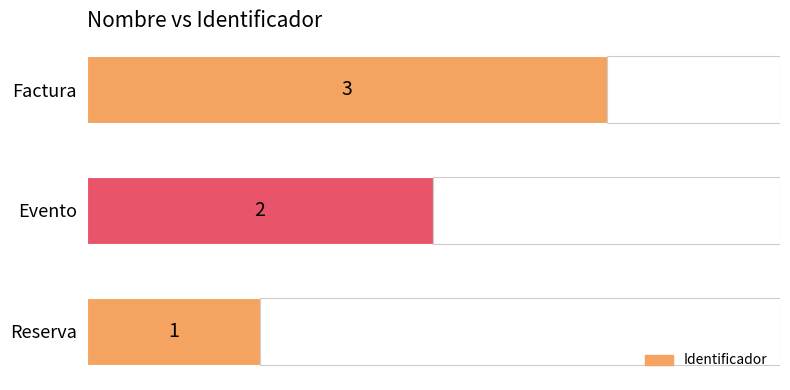

What is the sum of all values?

6